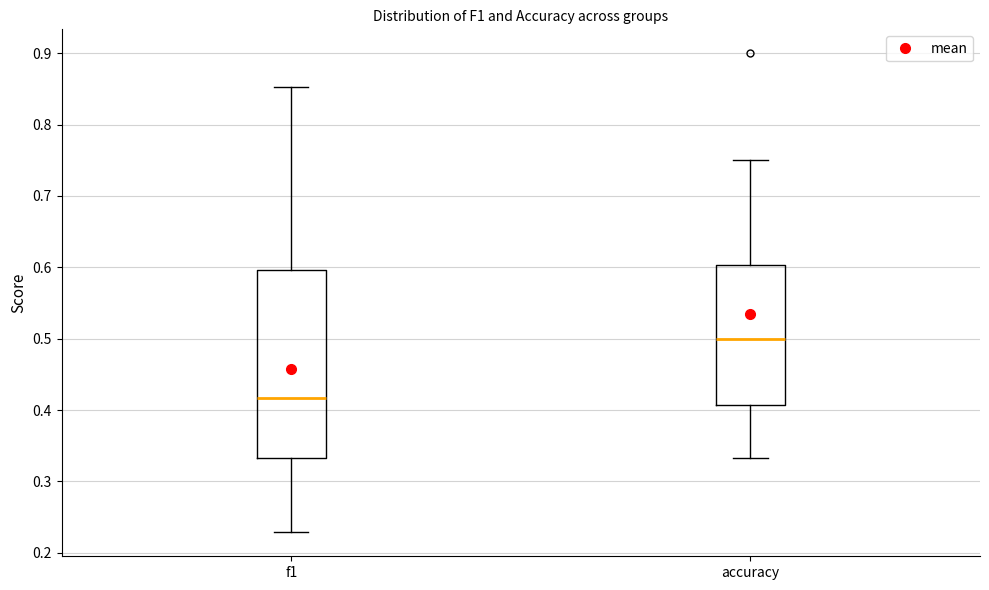

Comparing the boxes themselves (not the whiskers), which one is the tallest?

f1